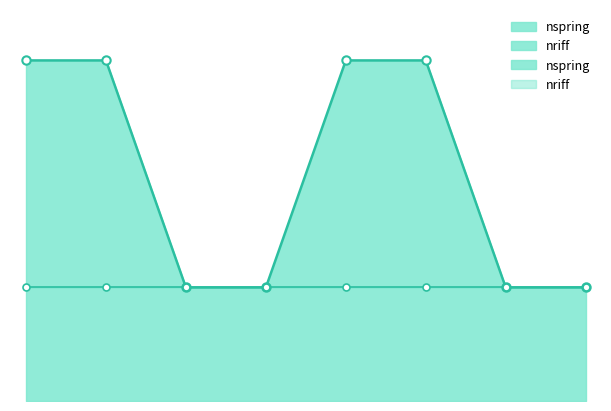

True or false: the data has more than 2 interior local peaks.

False